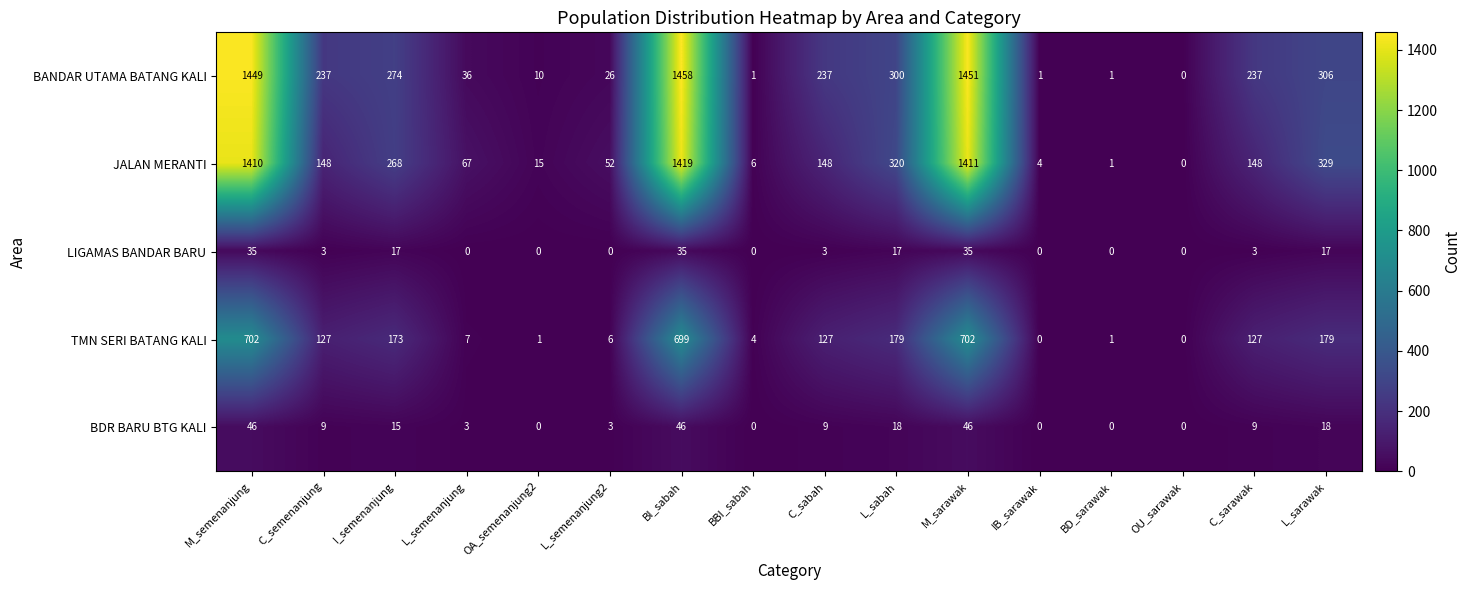

Is it true that TMN SERI BATANG KALI equals -295 at IB_sarawak?

False